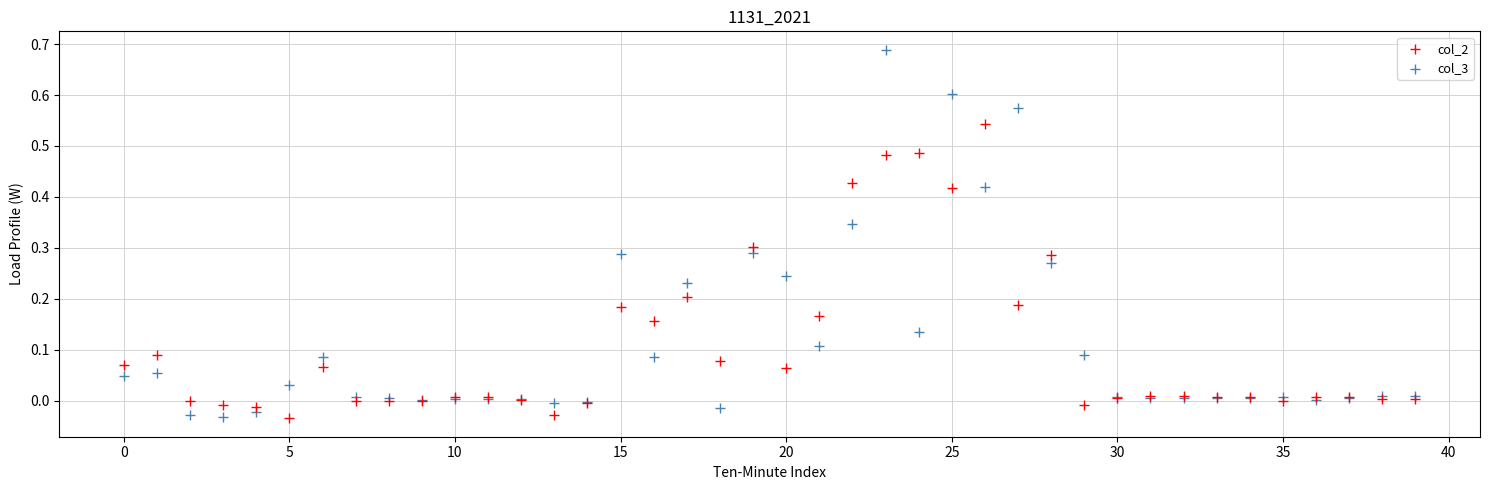

Which series reaches the maximum Y coordinate?

col_3